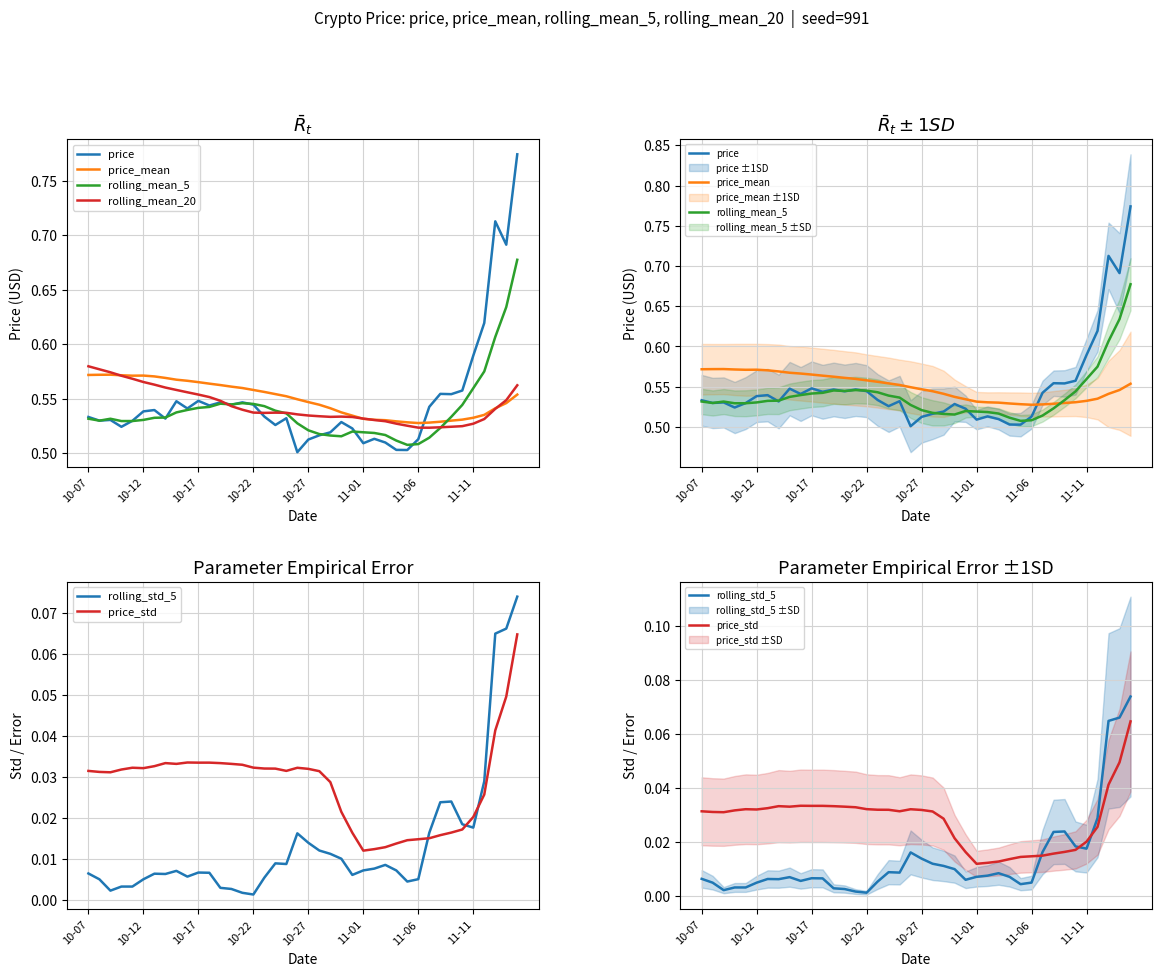

What position from the left is 10-07?

1